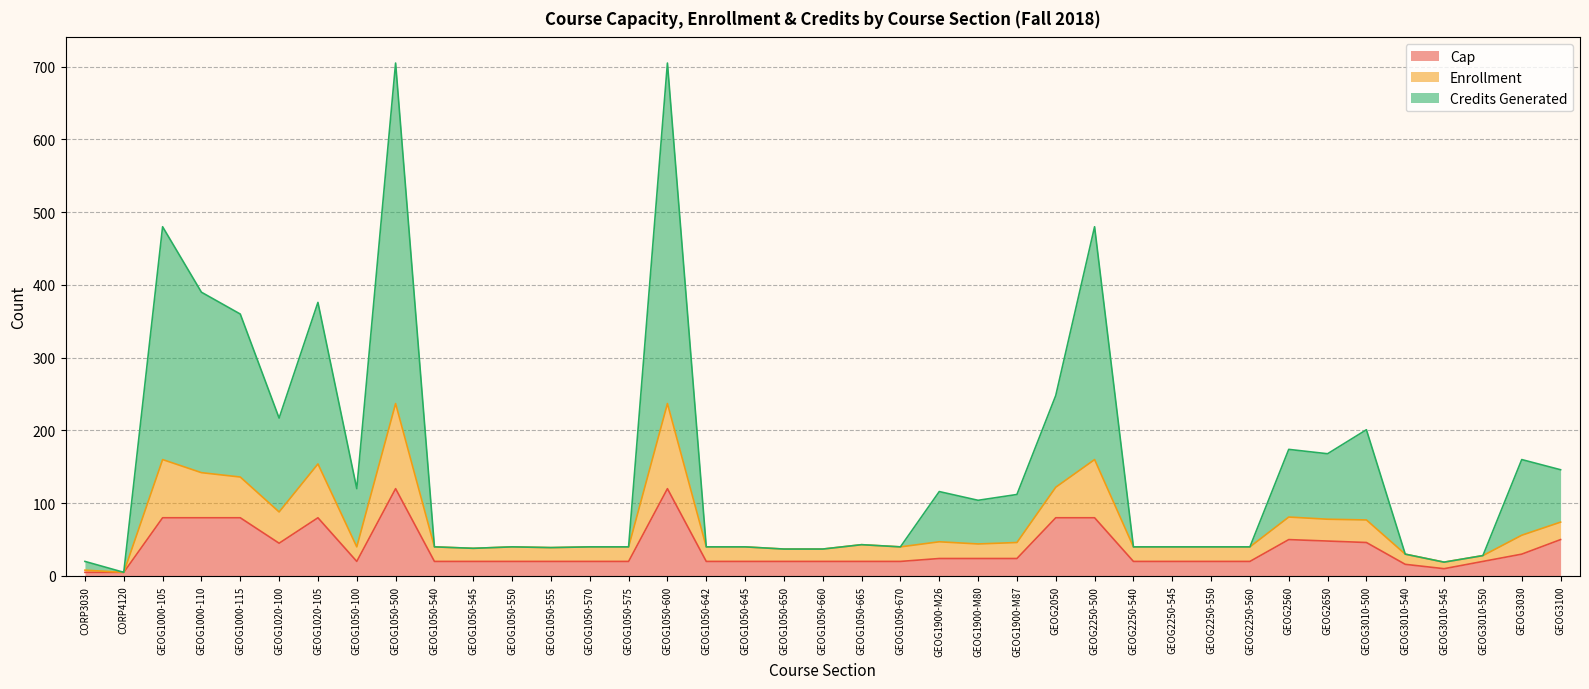

At which label is Credits Generated closest to 355?

GEOG1000-115